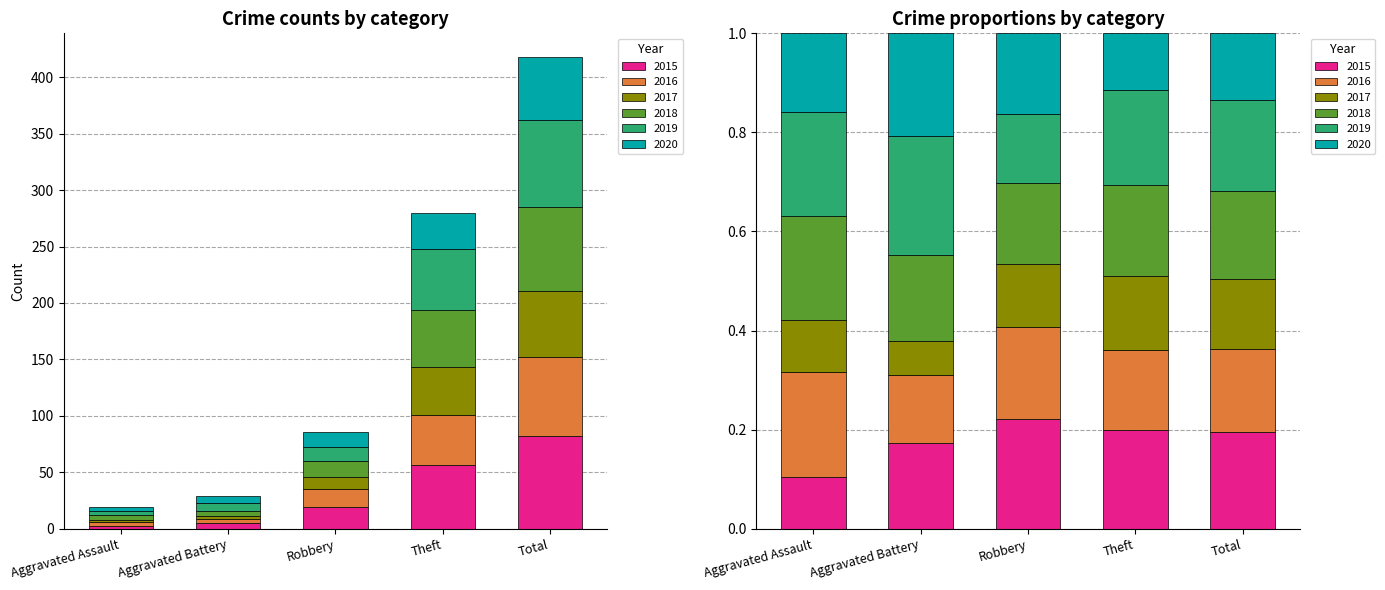

How many data points in 2017 are above 11?

2